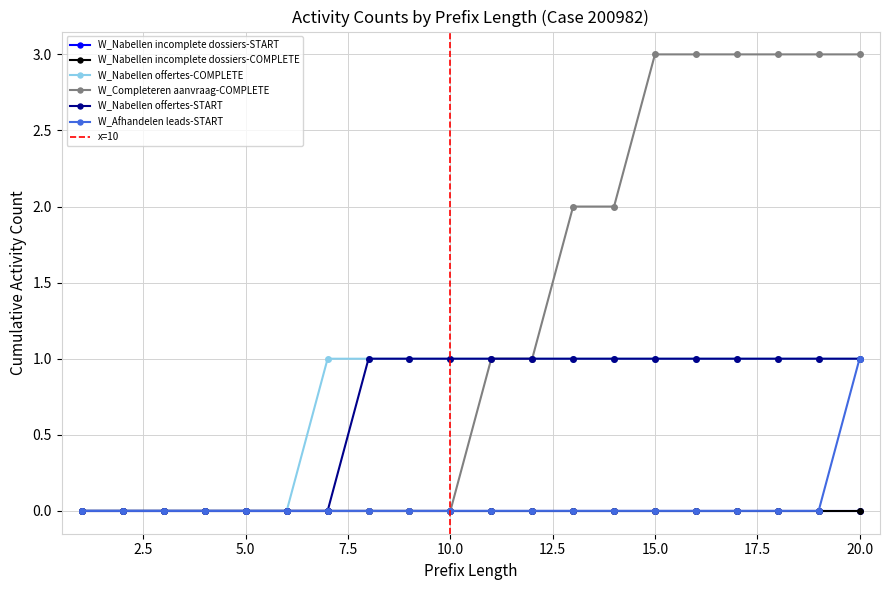

How many positive values does the W_Afhandelen leads-START series have?

1